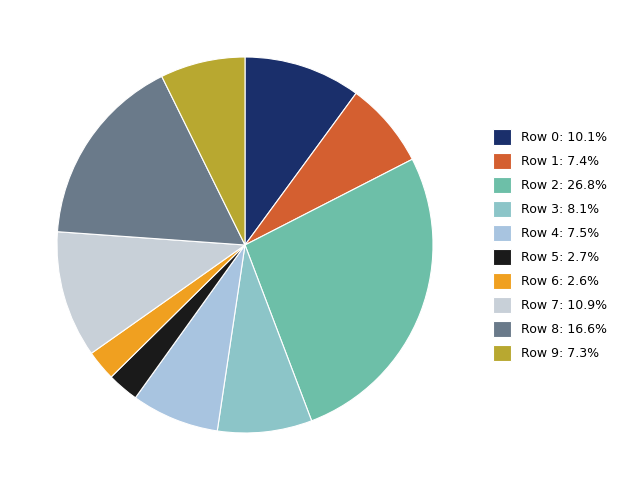

How many slices are in this pie chart?

10